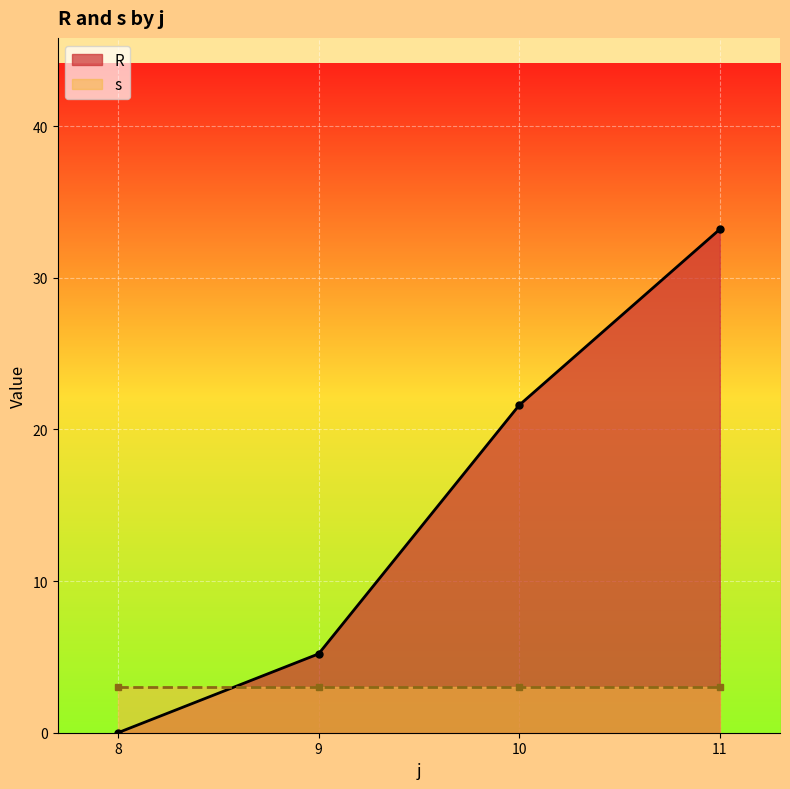

At which label does R first exceed 21?

10